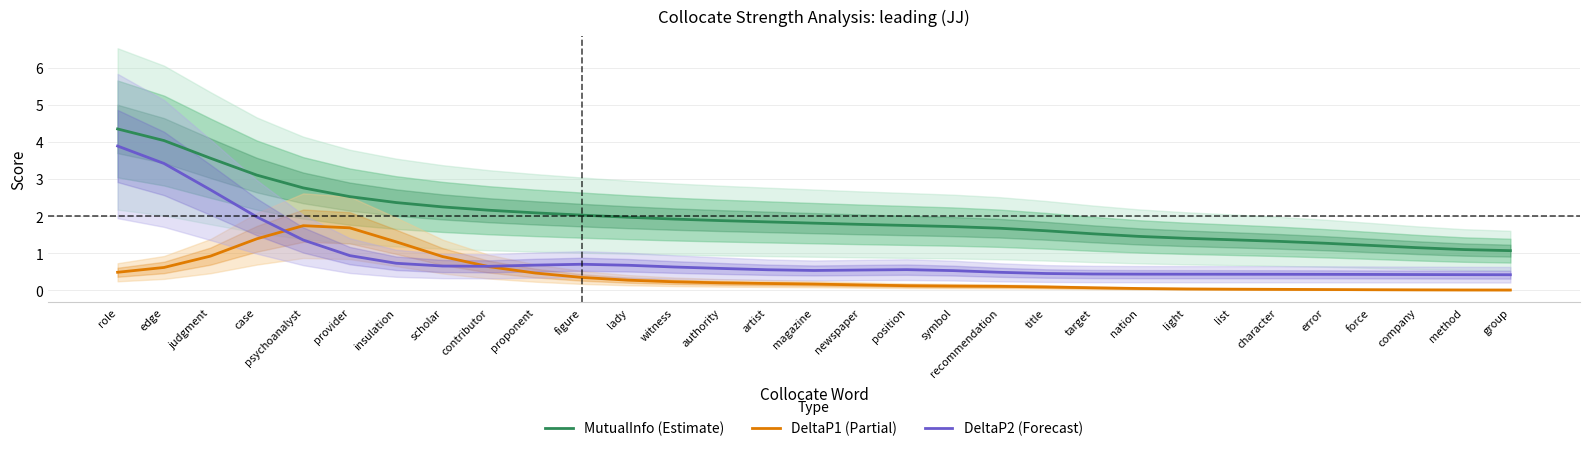

Reading left to right, what are all the values shown in this chart?

MutualInfo (Estimate): 4.3	4.0	3.6	3.1	2.8	2.5	2.4	2.2	2.2	2.1	2.0	2.0	1.9	1.9	1.8	1.8	1.8	1.7	1.7	1.7	1.6	1.5	1.5	1.4	1.4	1.3	1.3	1.2	1.1	1.1	1.1
DeltaP1 (Partial): 0.5	0.6	0.9	1.4	1.7	1.7	1.3	0.9	0.6	0.5	0.3	0.3	0.2	0.2	0.2	0.2	0.1	0.1	0.1	0.1	0.1	0.1	0.1	0.0	0.0	0.0	0.0	0.0	0.0	0.0	0.0
DeltaP2 (Forecast): 3.9	3.4	2.7	2.0	1.4	0.9	0.7	0.7	0.6	0.7	0.7	0.7	0.6	0.6	0.6	0.5	0.5	0.6	0.5	0.5	0.5	0.4	0.4	0.4	0.4	0.4	0.4	0.4	0.4	0.4	0.4